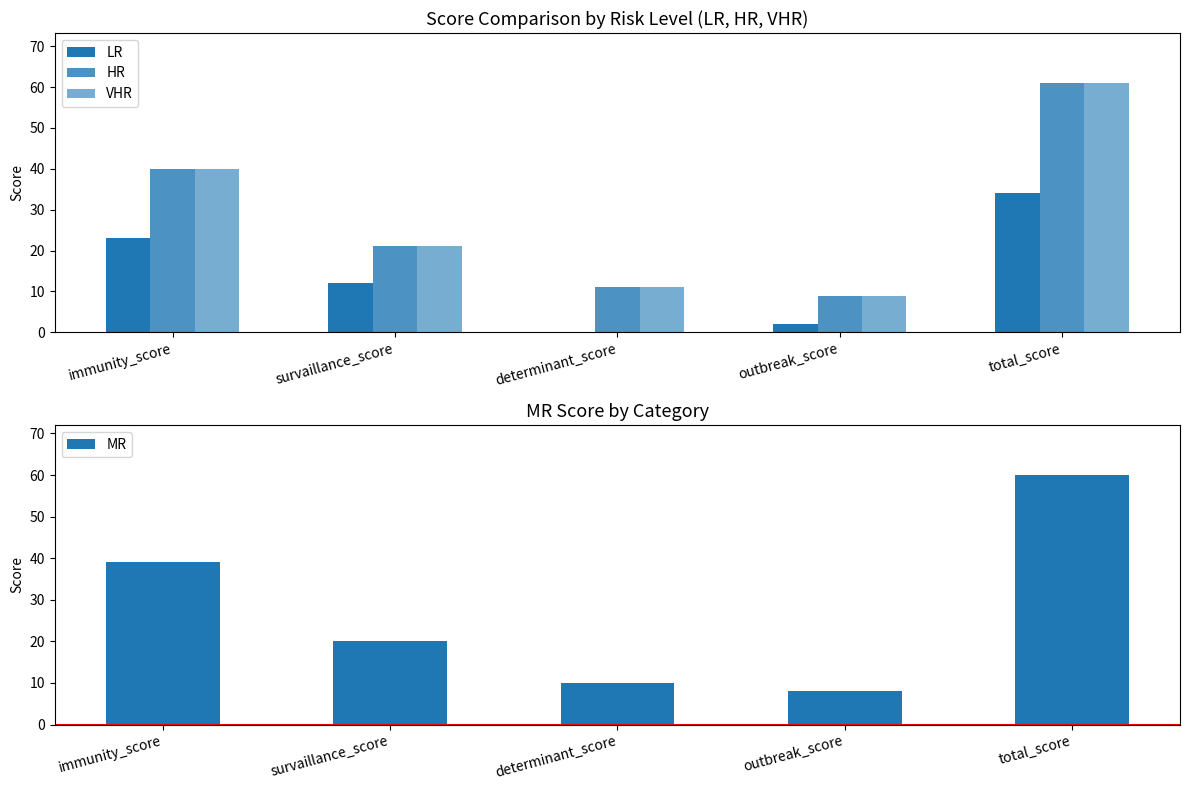

What is the maximum value shown in the chart?

61